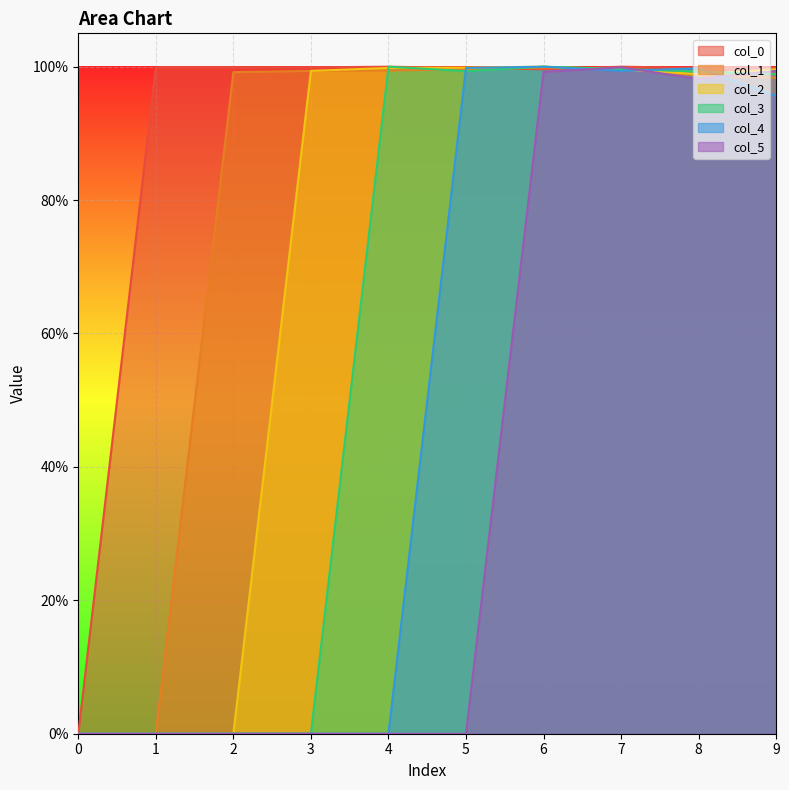

Does the chart display data point markers on the line(s)?

No